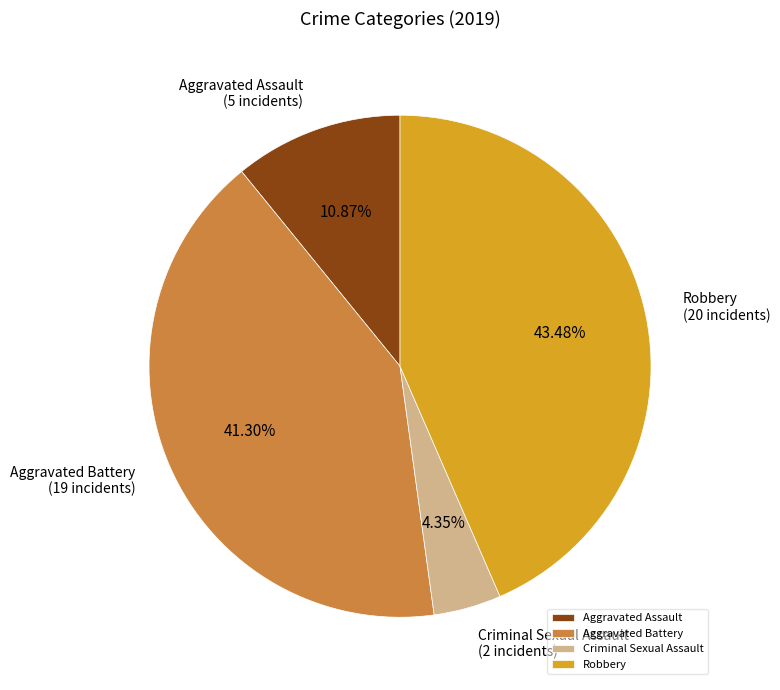

Which category has the smallest portion of the pie?

Criminal Sexual Assault